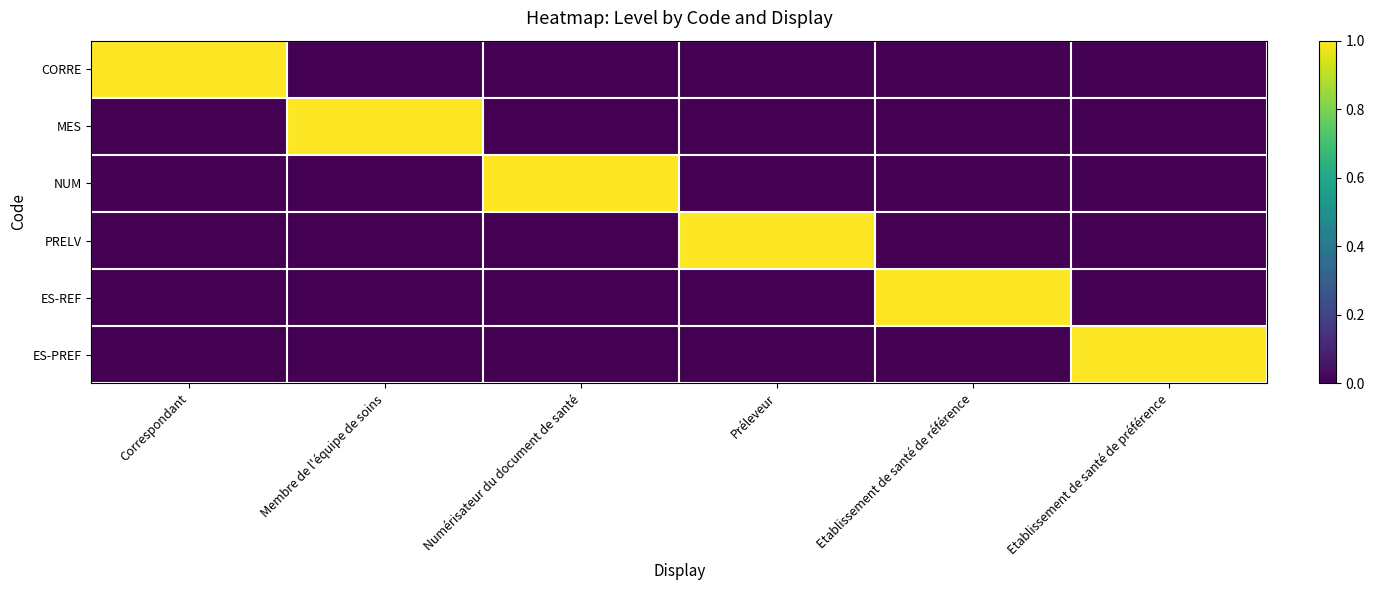

How many data points does each series have?

6